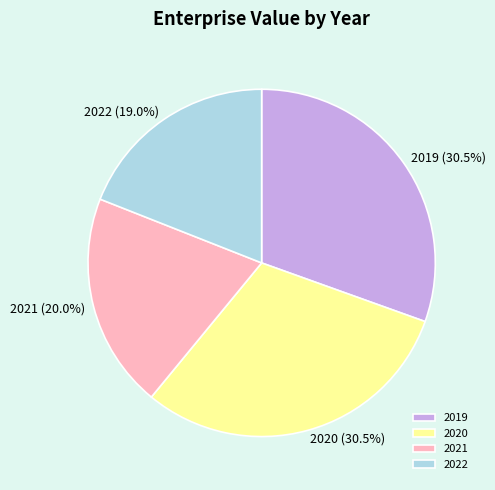

What percentage is the 2021 slice, to the nearest percent?

20%